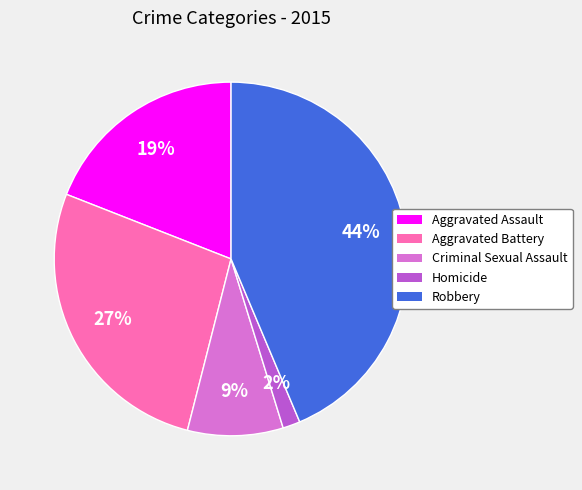

Is the sum of Aggravated Battery and Homicide greater than half?

No